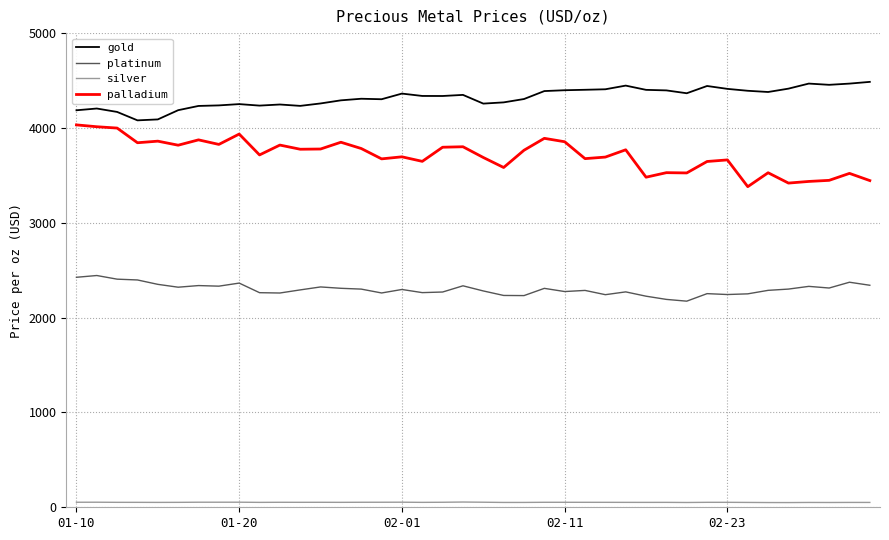

True or false: palladium and gold intersect in this chart.

False